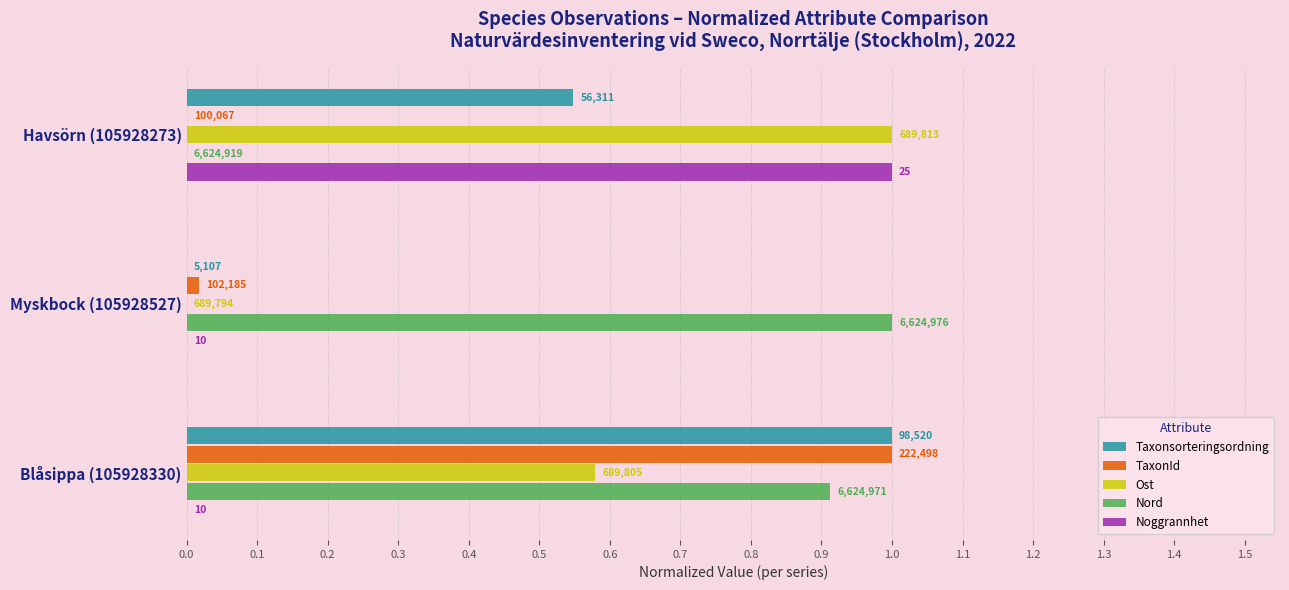

What are all the series names shown in the legend?

Taxonsorteringsordning, TaxonId, Ost, Nord, Noggrannhet